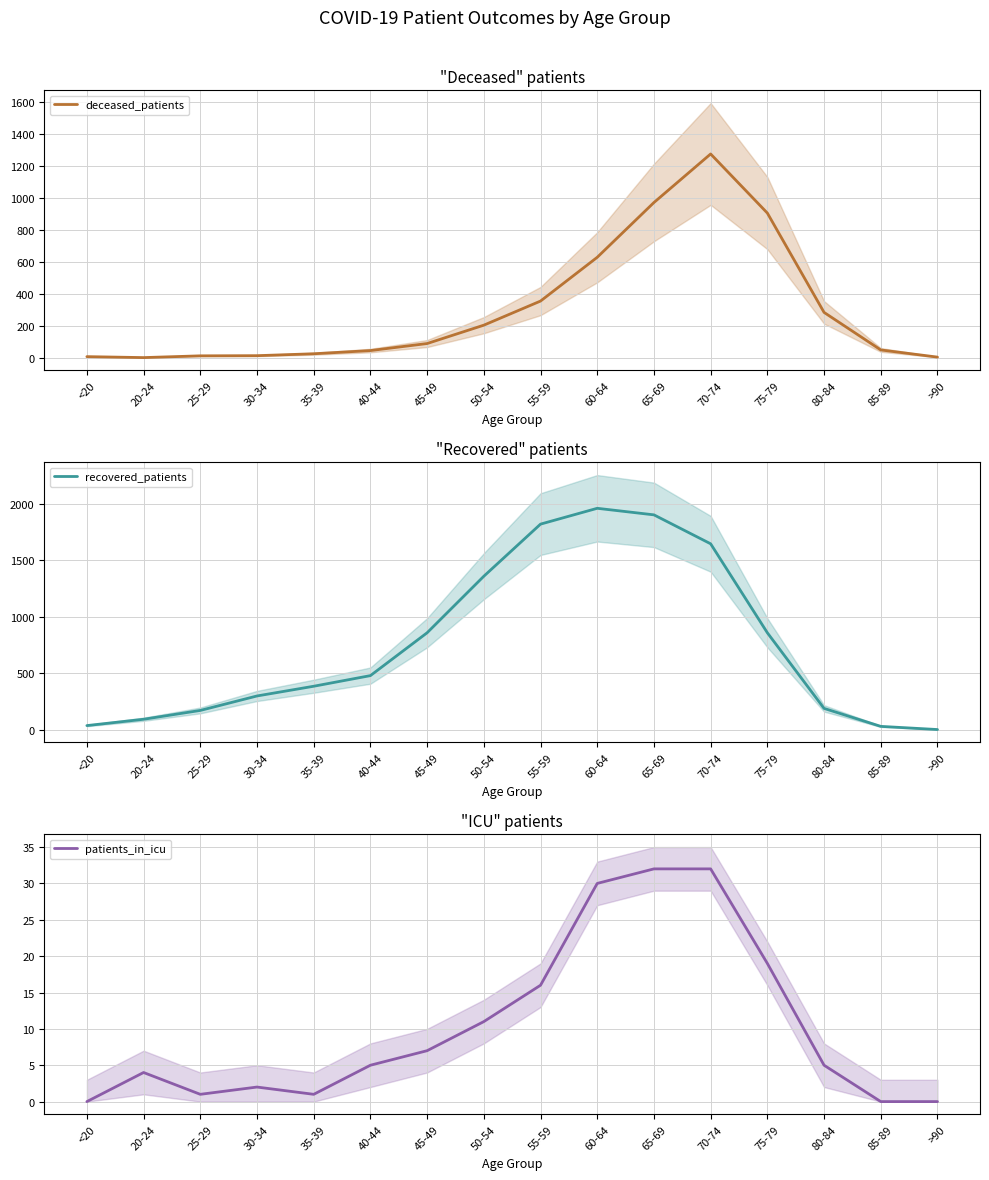

Reading right to left, extract all data points from this chart.

deceased_patients: >90=3	85-89=48	80-84=283	75-79=905	70-74=1275	65-69=971	60-64=628	55-59=354	50-54=203	45-49=88	40-44=44	35-39=24	30-34=12	25-29=11	20-24=0	<20=6
recovered_patients: >90=3	85-89=31	80-84=190	75-79=859	70-74=1646	65-69=1902	60-64=1960	55-59=1820	50-54=1359	45-49=859	40-44=480	35-39=386	30-34=300	25-29=172	20-24=94	<20=38
patients_in_icu: >90=0	85-89=0	80-84=5	75-79=19	70-74=32	65-69=32	60-64=30	55-59=16	50-54=11	45-49=7	40-44=5	35-39=1	30-34=2	25-29=1	20-24=4	<20=0